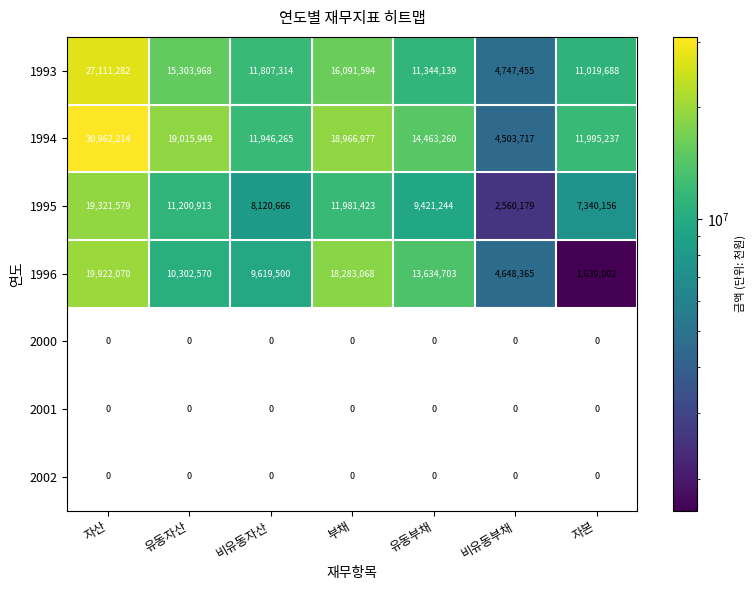

True or false: 1993 has a value of 11344139 at 유동부채.

True